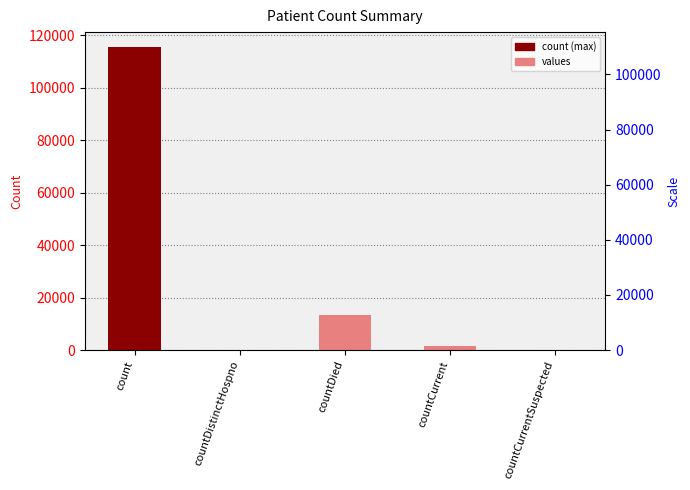

Count the number of values greater than 1383.

2